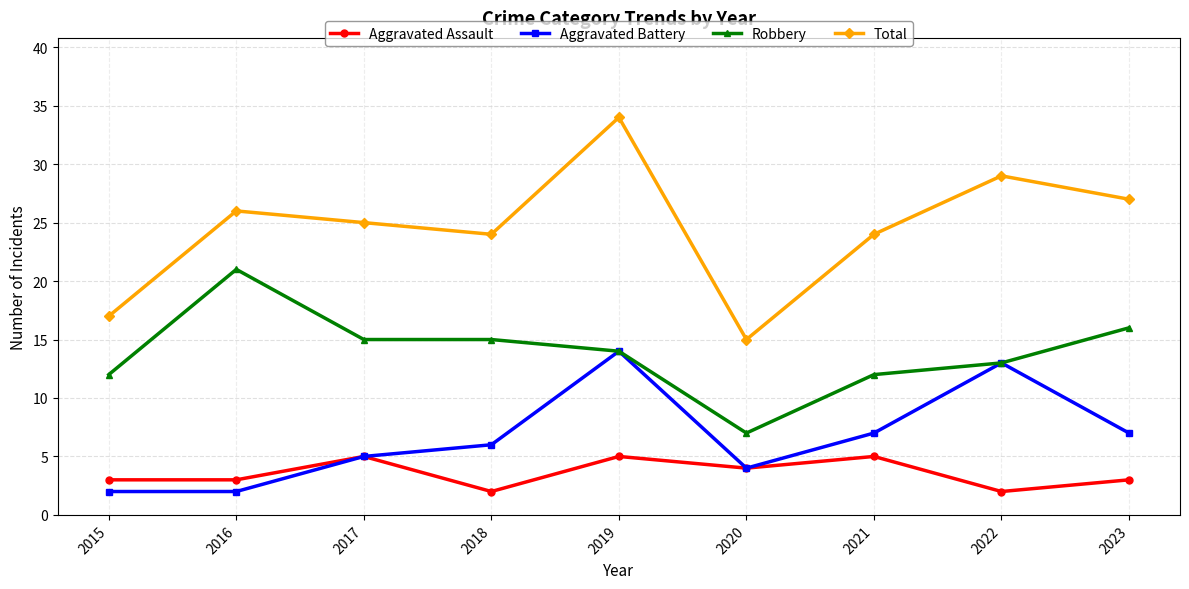

At which category does Aggravated Battery reach its first local peak?

2019